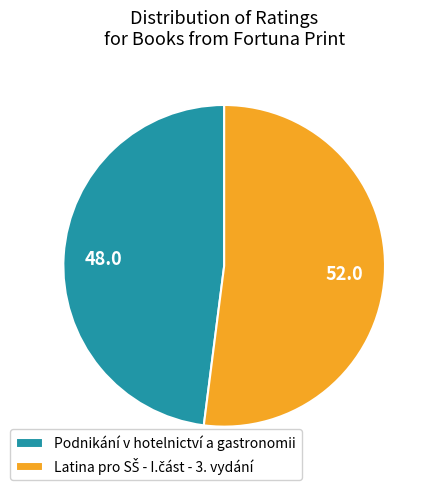

Which category has the smallest portion of the pie?

Podnikání v hotelnictví a gastronomii